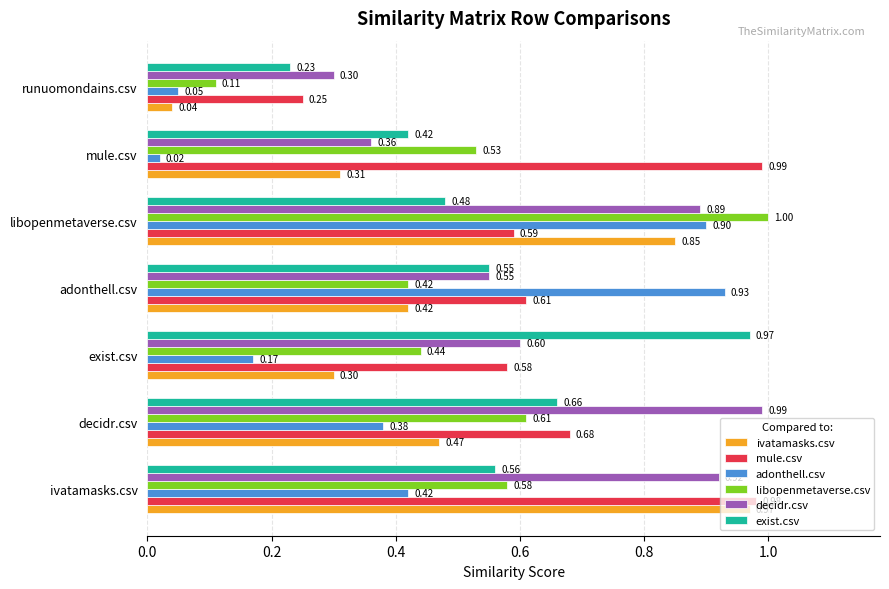

Which category has the highest value in the exist.csv series?

exist.csv